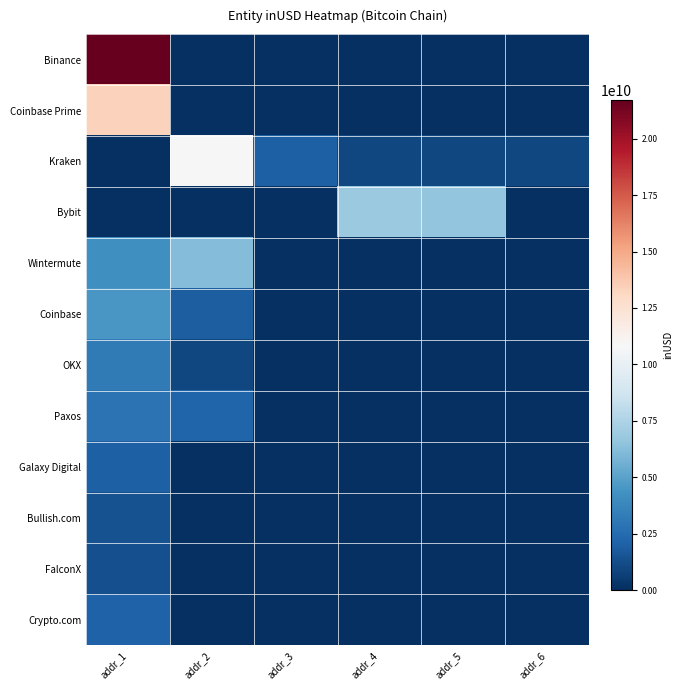

Which series has the largest total across all categories?

Binance